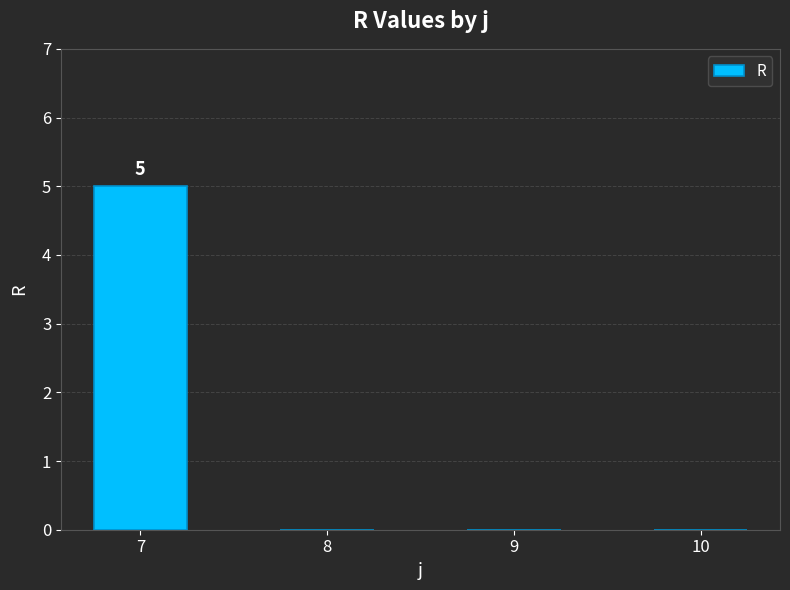

What is the maximum value shown in the chart?

5